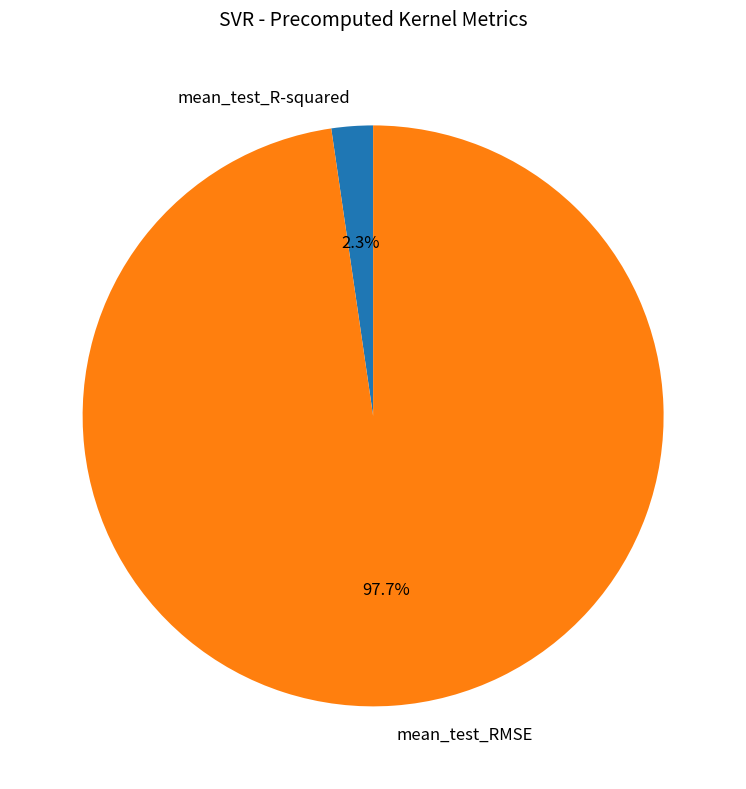

Which slice is the smallest?

mean_test_R-squared